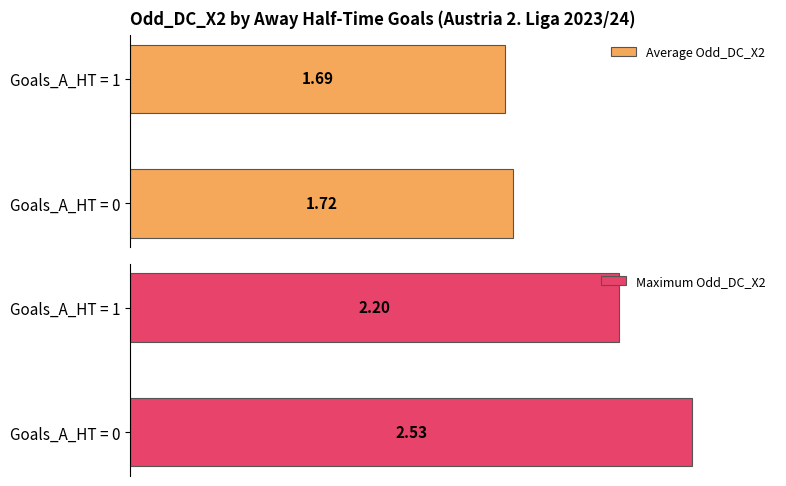

How many groups of bars are there?

2